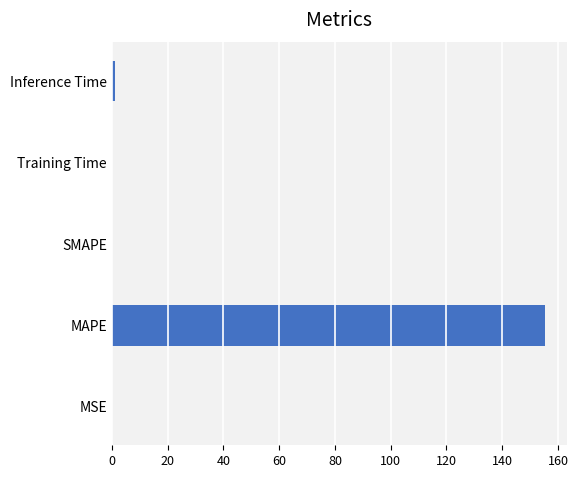

How many distinct data groups are displayed?

1